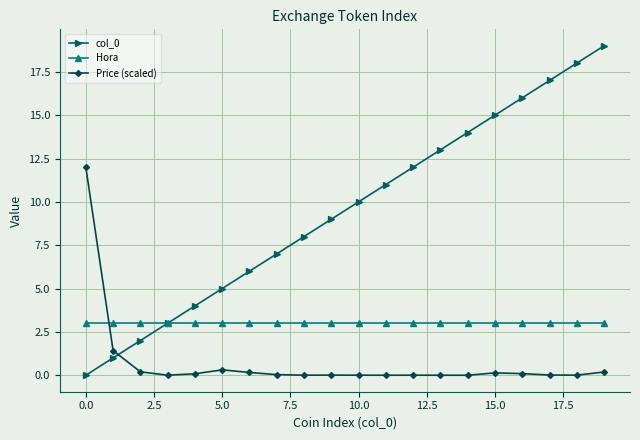

How many data points does each series have?

20